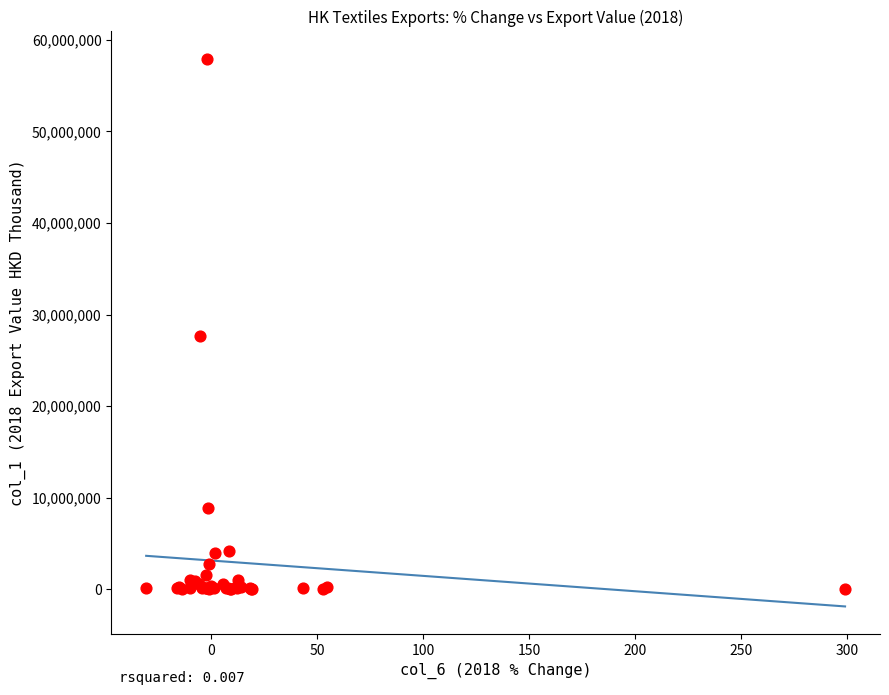

What Y value in the scatter plot is closest to 28974495?

27606916.9